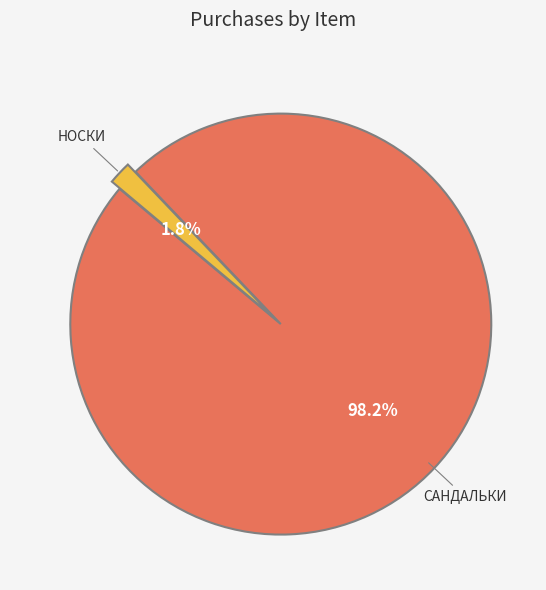

Is there a majority slice in this chart?

Yes